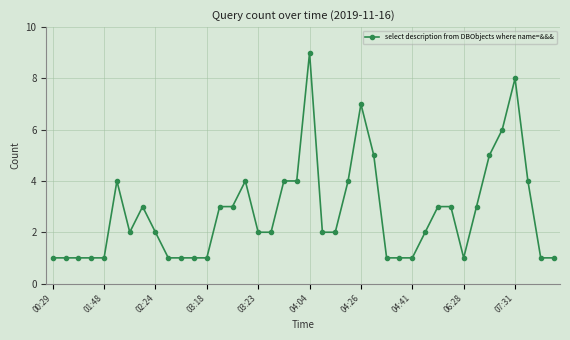

How many series are shown in this chart?

1